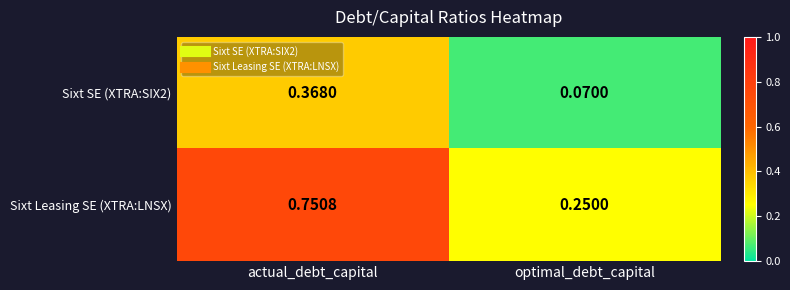

Between actual_debt_capital and optimal_debt_capital, which series saw the biggest shift?

Sixt Leasing SE (XTRA:LNSX)